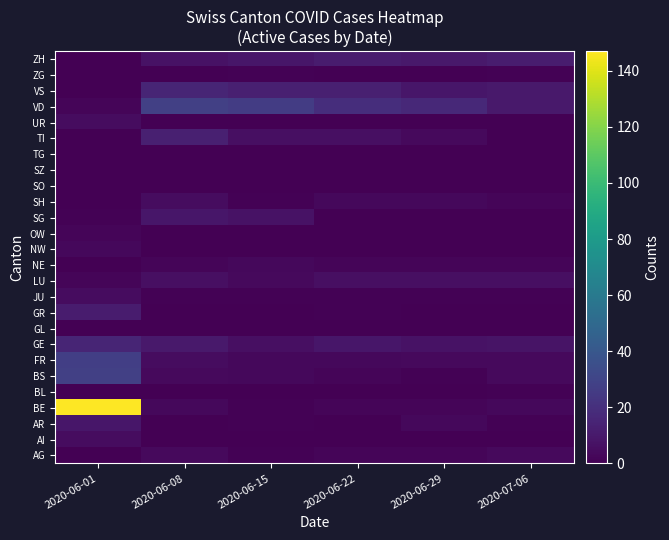

What is the difference between the highest and lowest values at 2020-06-08?

28